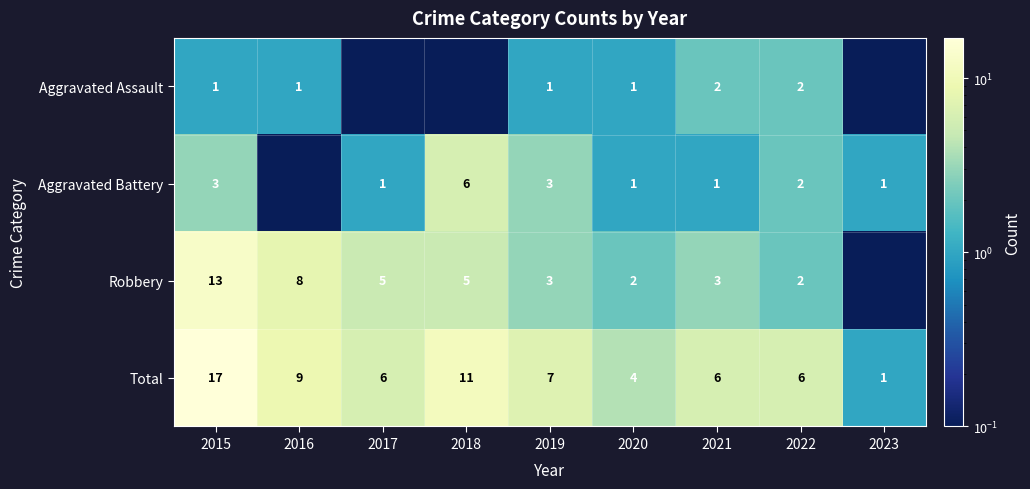

Between 2023 and 2018, which is larger?

2023